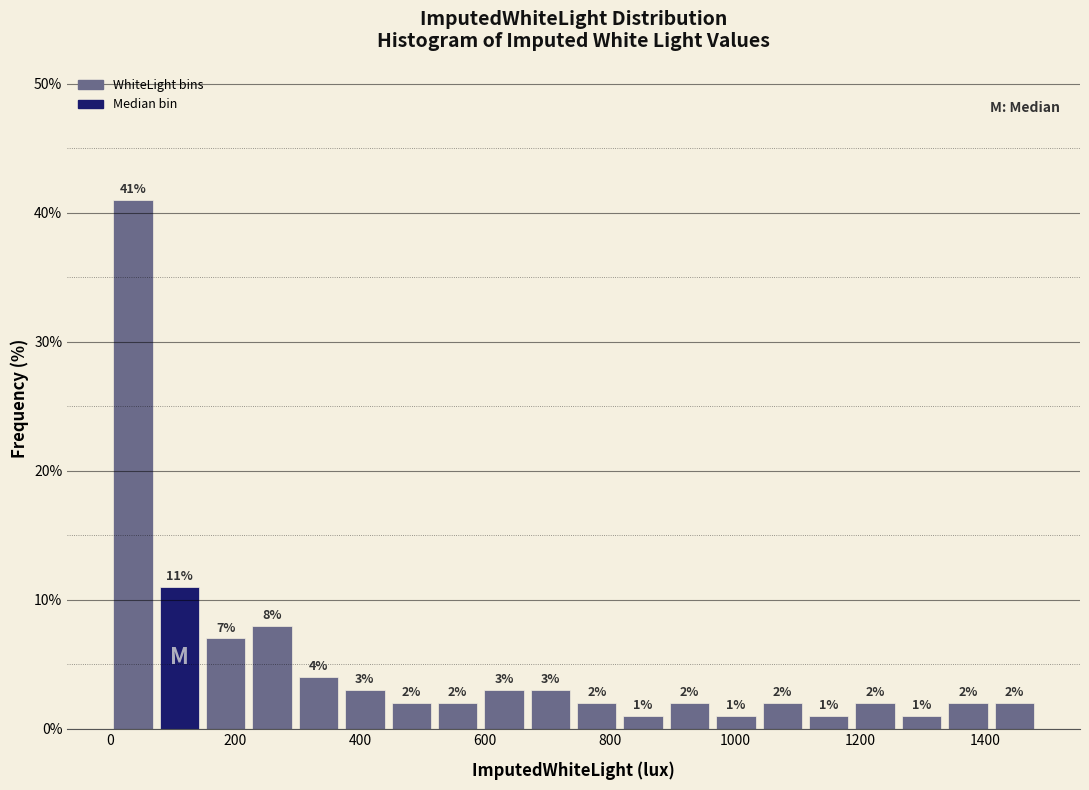

Around what value on the x-axis is the tallest bar? Give the approximate position of its centre, as read against the axis.

40